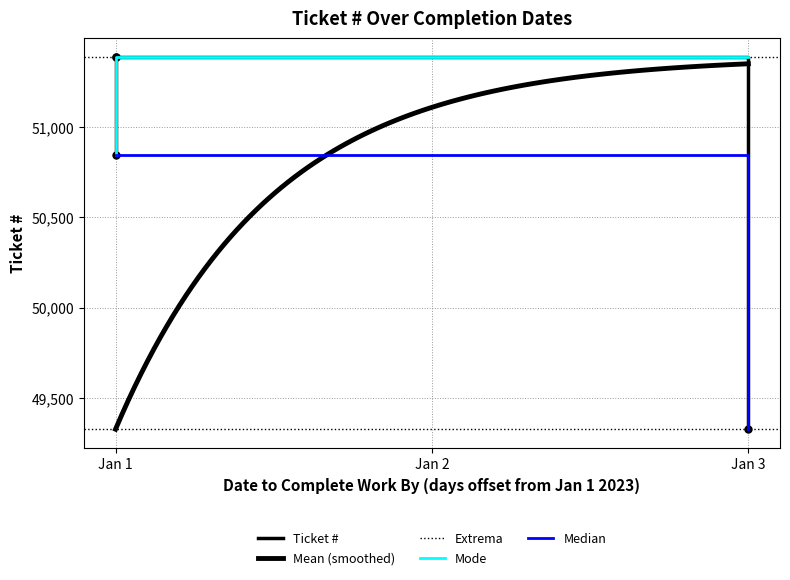

How many values are below 51387?

2